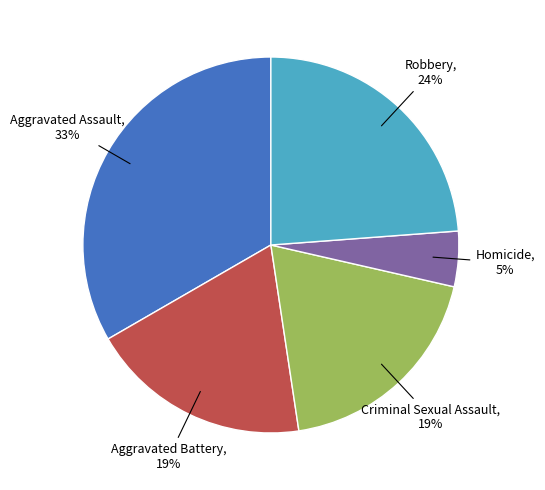

Does any single category account for the majority?

No